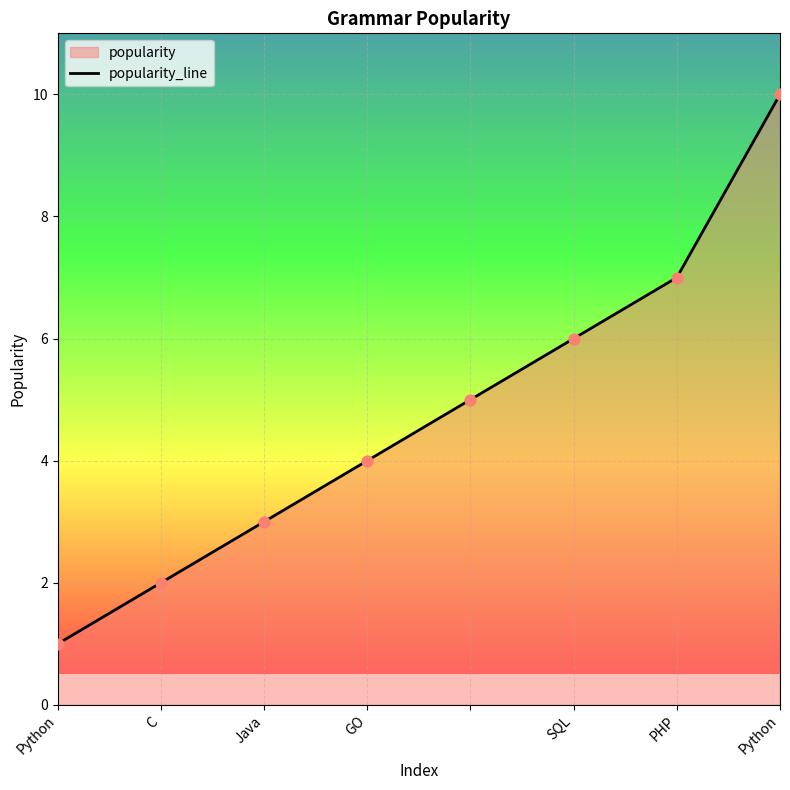

What is the change in value from C to SQL?

+4